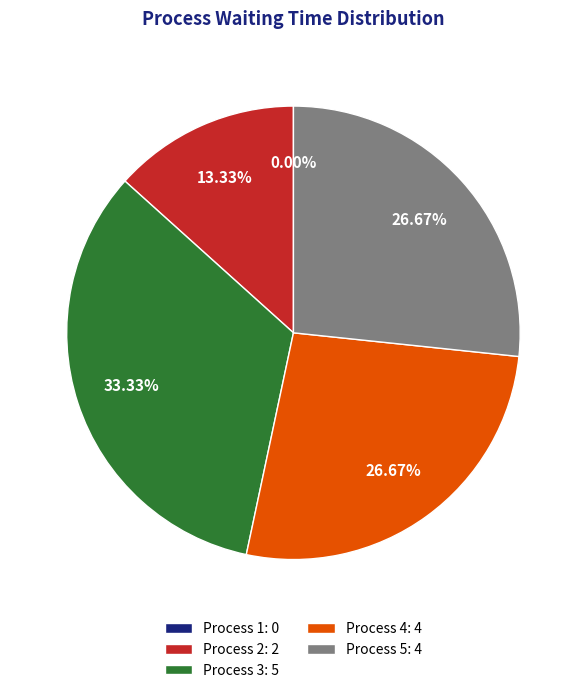

Is there any slice that represents more than half of the pie?

No